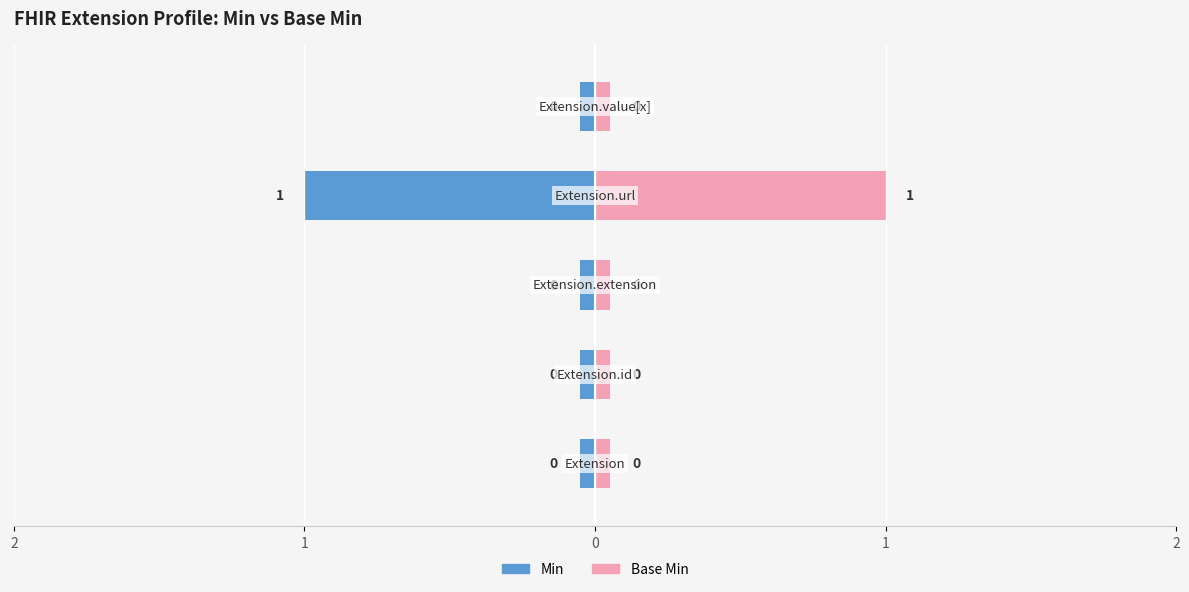

How many bars are there in total?

10